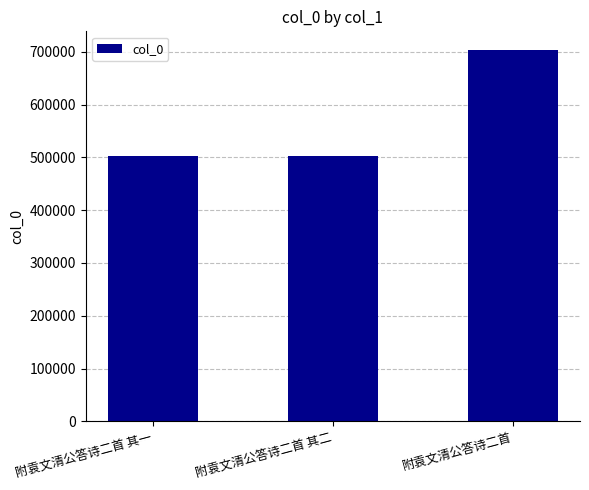

What is the sum of all values?

1707469